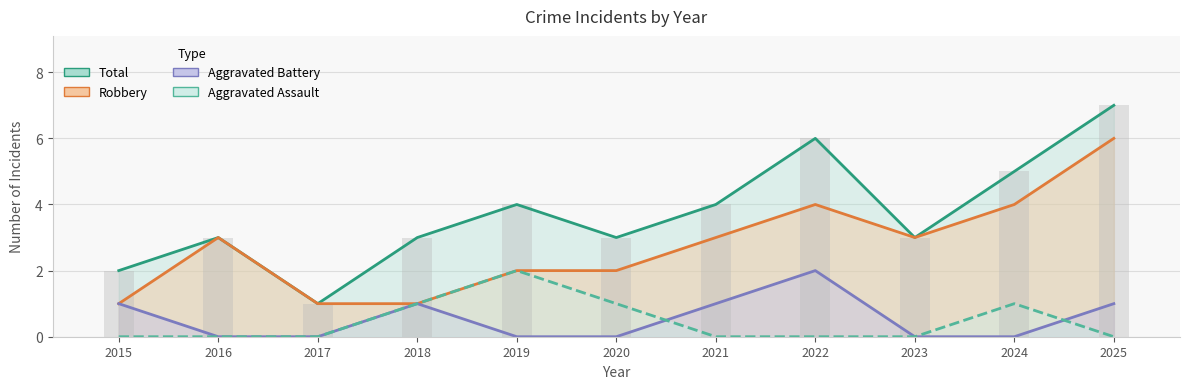

How many groups of bars are there?

11